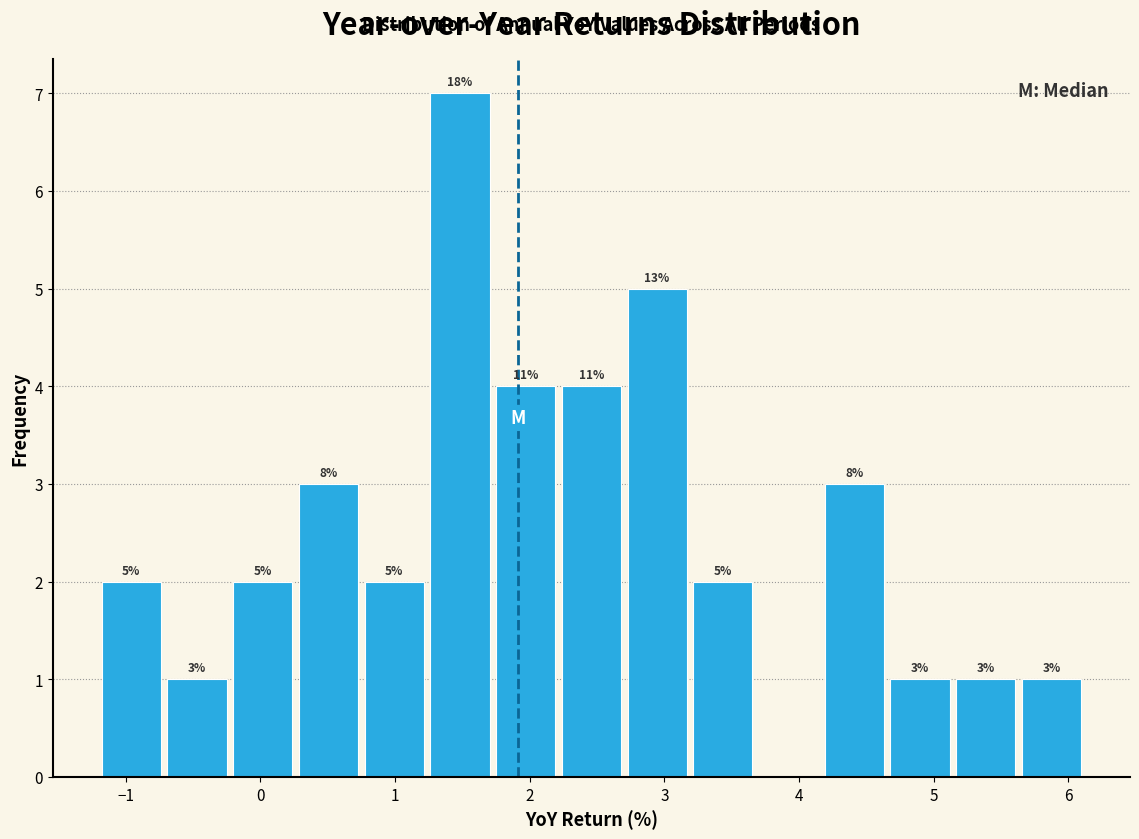

Which range on the x-axis has the tallest bar?

1.2 to 1.7